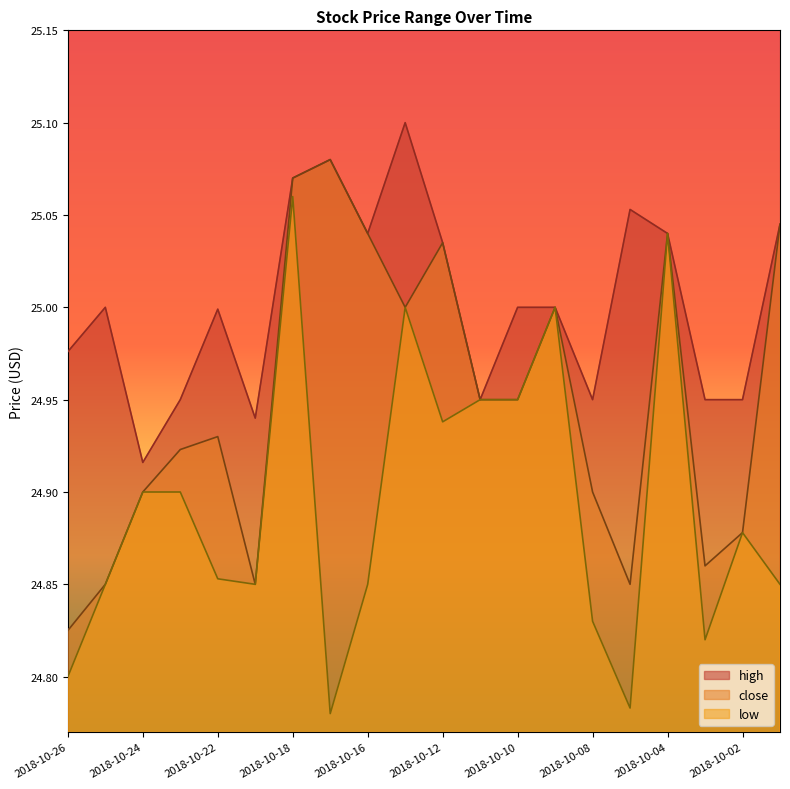

How many categories are shown in the chart?

20